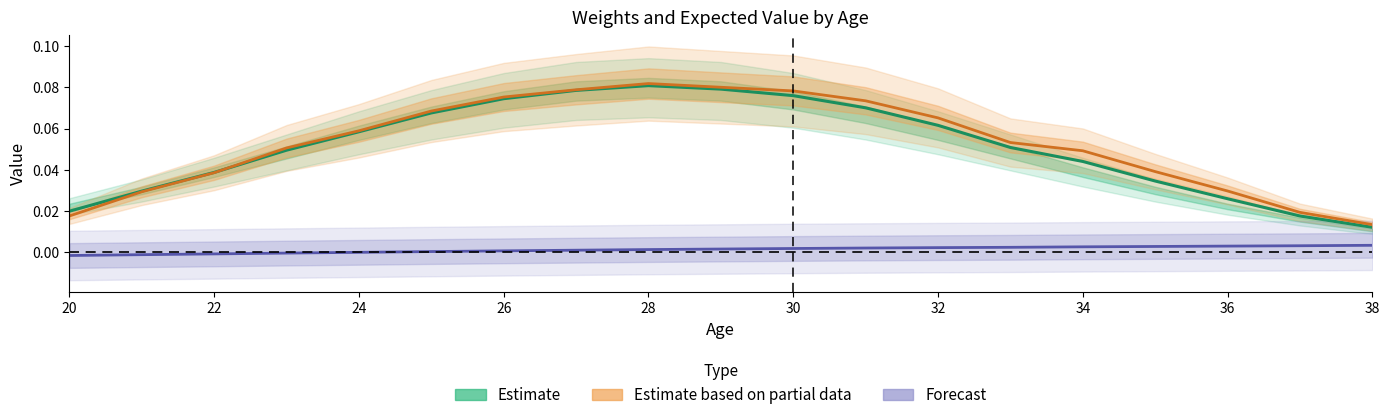

What are all the series names shown in the legend?

Estimate, Estimate based on partial data, Forecast